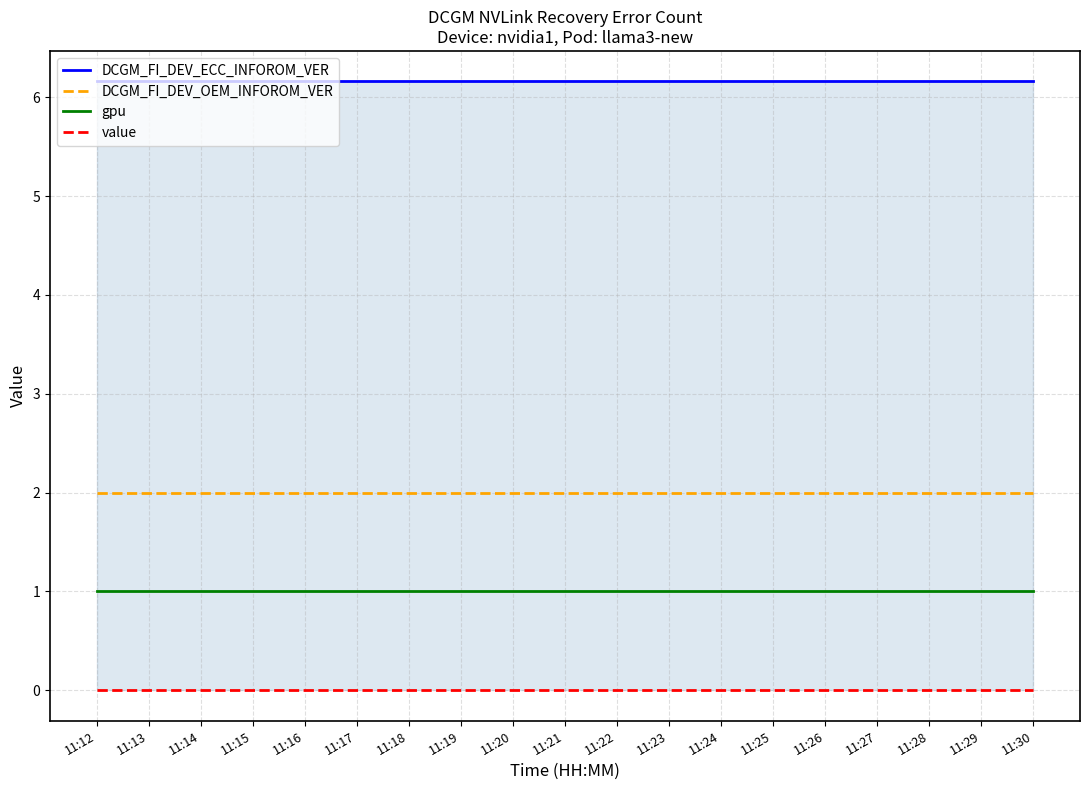

True or false: value and DCGM_FI_DEV_ECC_INFOROM_VER cross at least once.

False